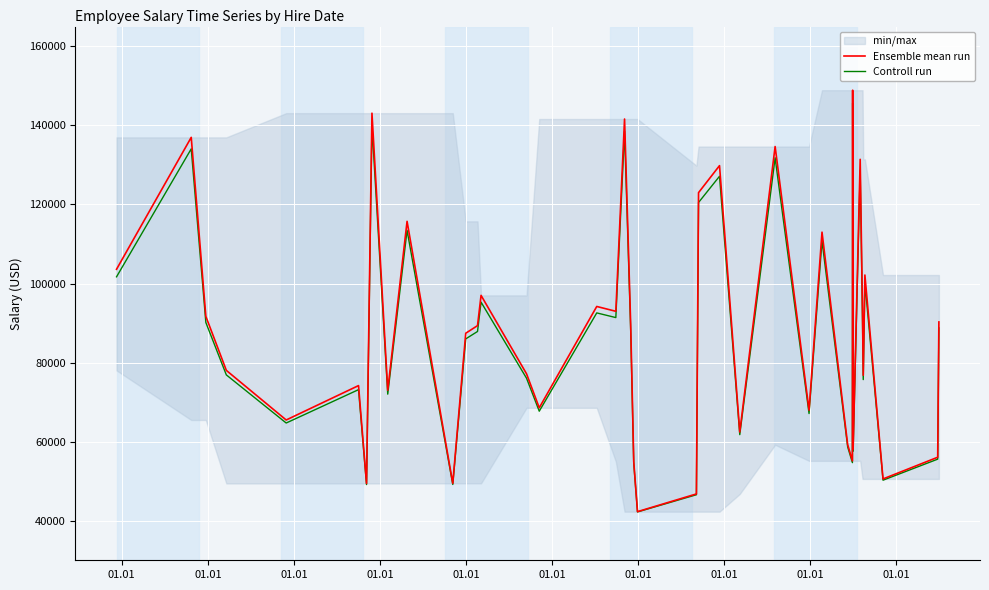

List the series in order of their overall mean, highest first.

Ensemble mean run, Controll run